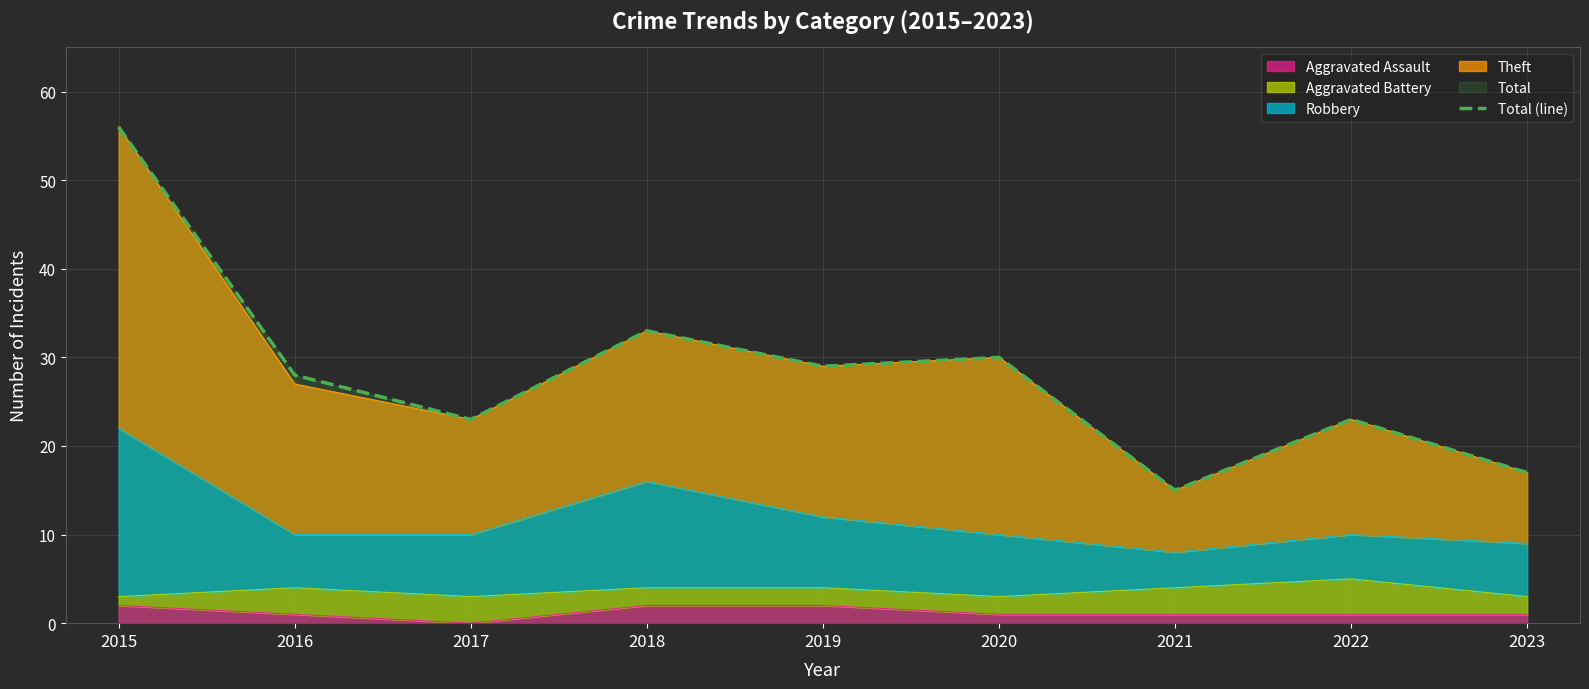

List the labels in order of value, largest first.

2015, 2018, 2020, 2019, 2016, 2017, 2022, 2023, 2021